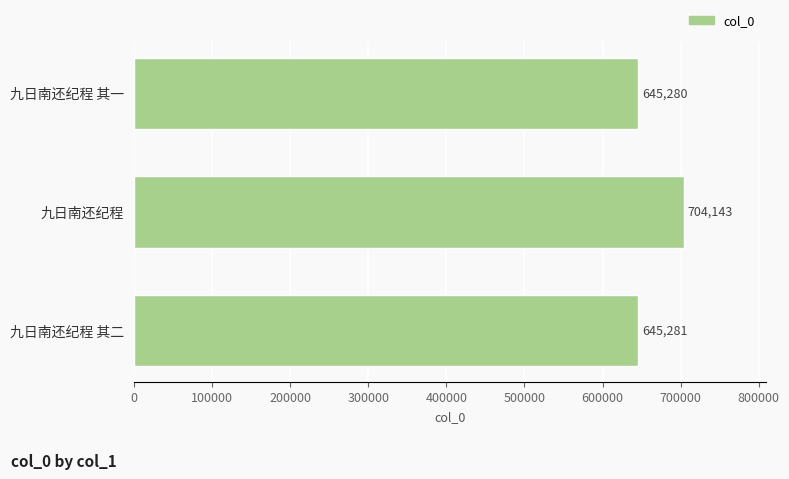

Reading bottom to top, what are all the values shown in this chart?

645281	704143	645280